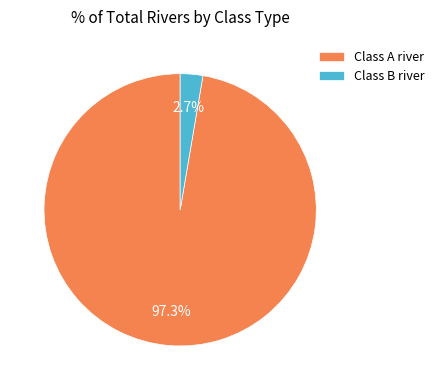

To the nearest percent, what is the average slice percentage?

50%